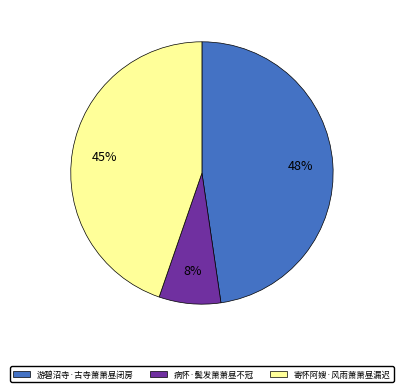

How many segments does this pie chart have?

3